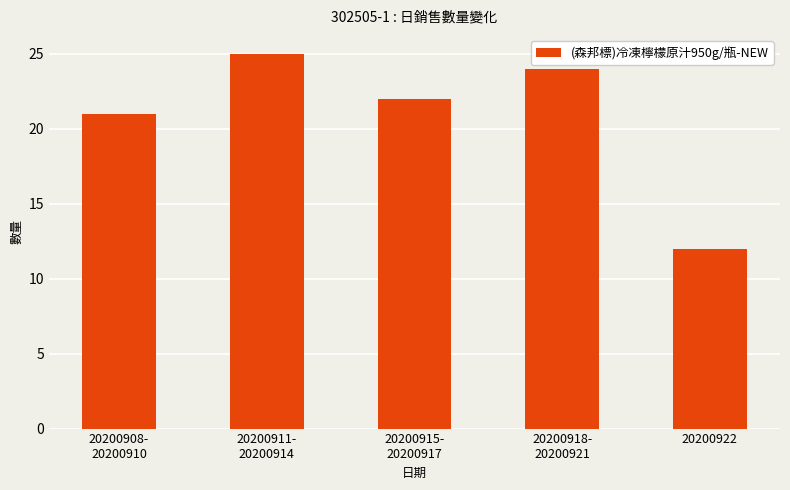

Rank the categories by value from lowest to highest.

20200922, 20200908-
20200910, 20200915-
20200917, 20200918-
20200921, 20200911-
20200914